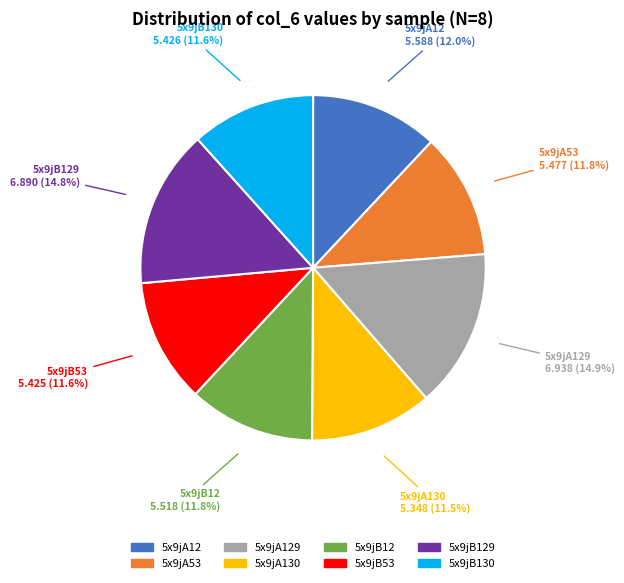

Count the number of slices in the pie.

8